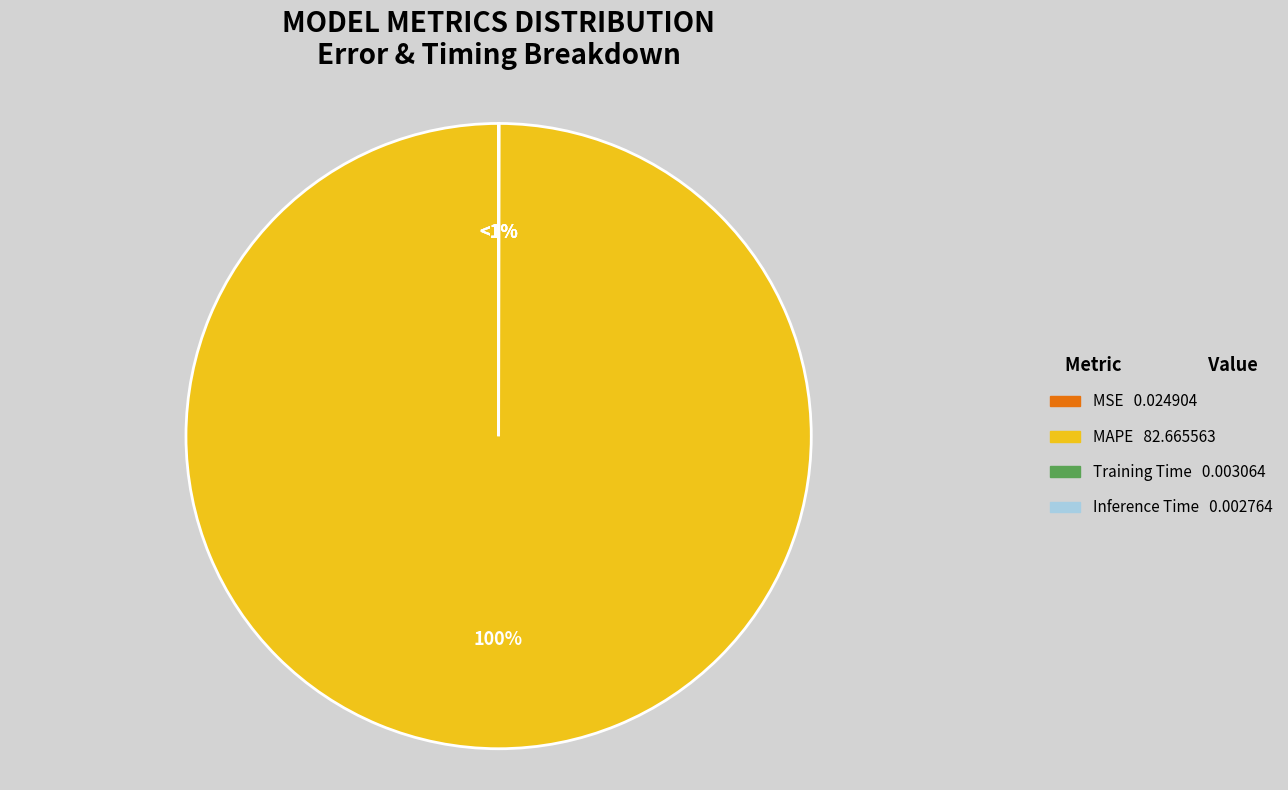

What is the smallest slice in the pie chart?

Inference Time